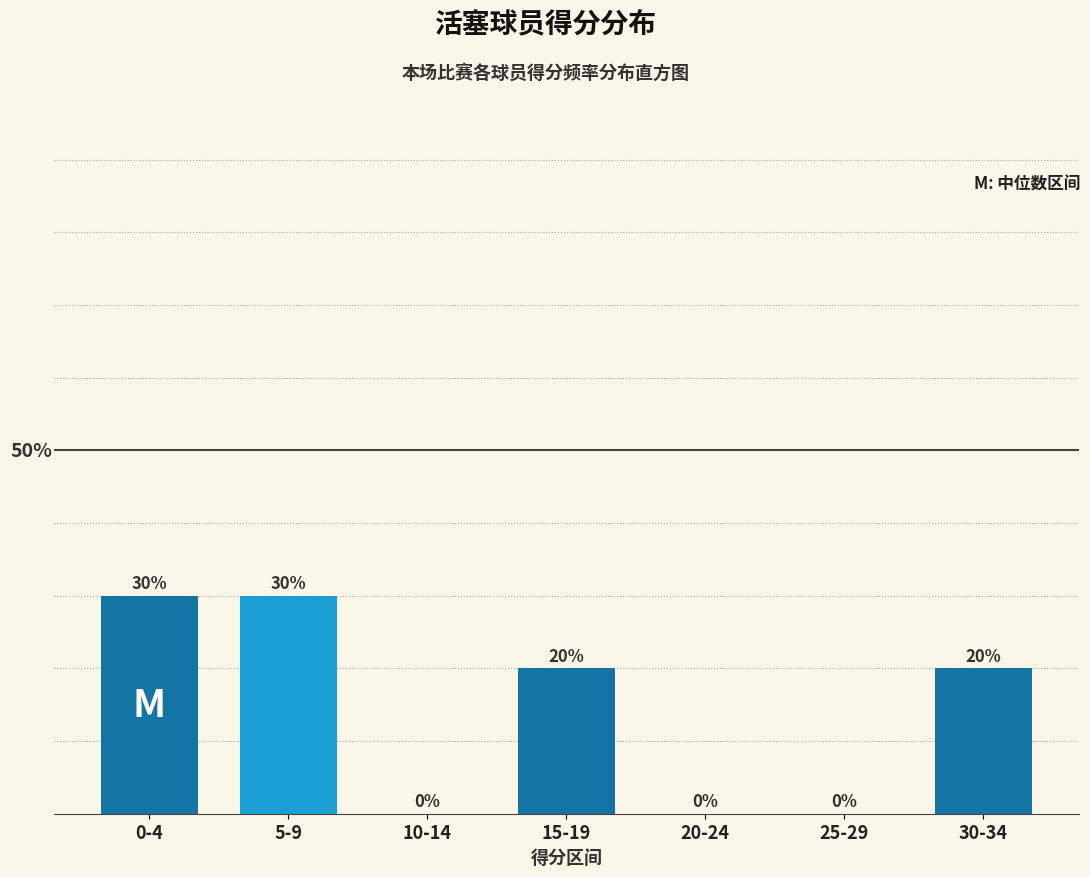

Which has a higher value, 30-34 or 25-29?

30-34